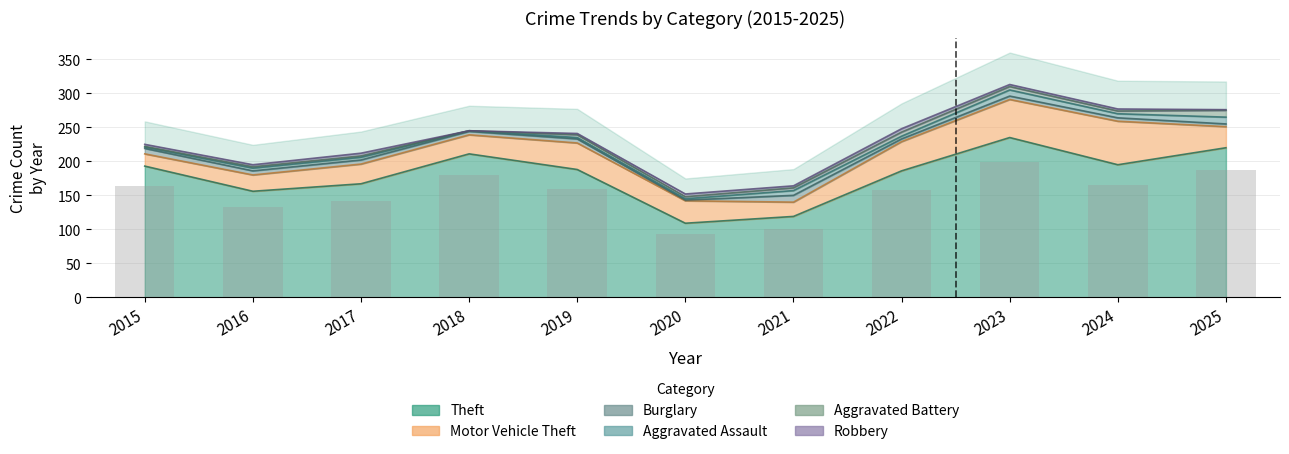

Which series changed the most between 2015 and 2020?

Theft